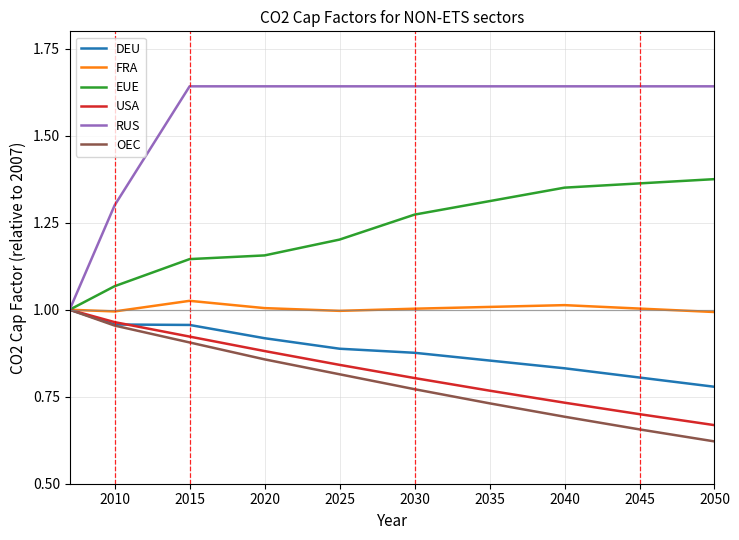

Which series has the largest range (max minus min)?

RUS